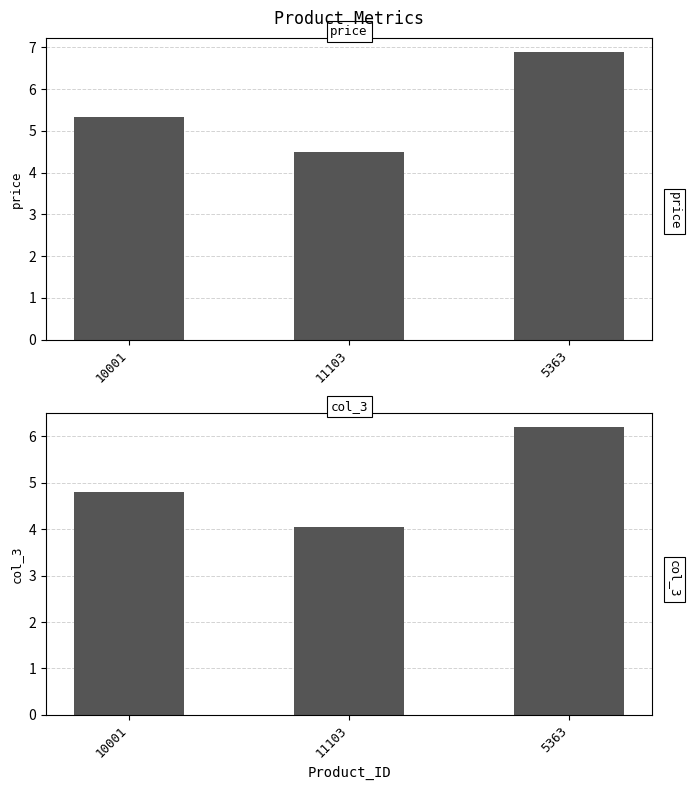

How many price values are between 4 and 6?

2